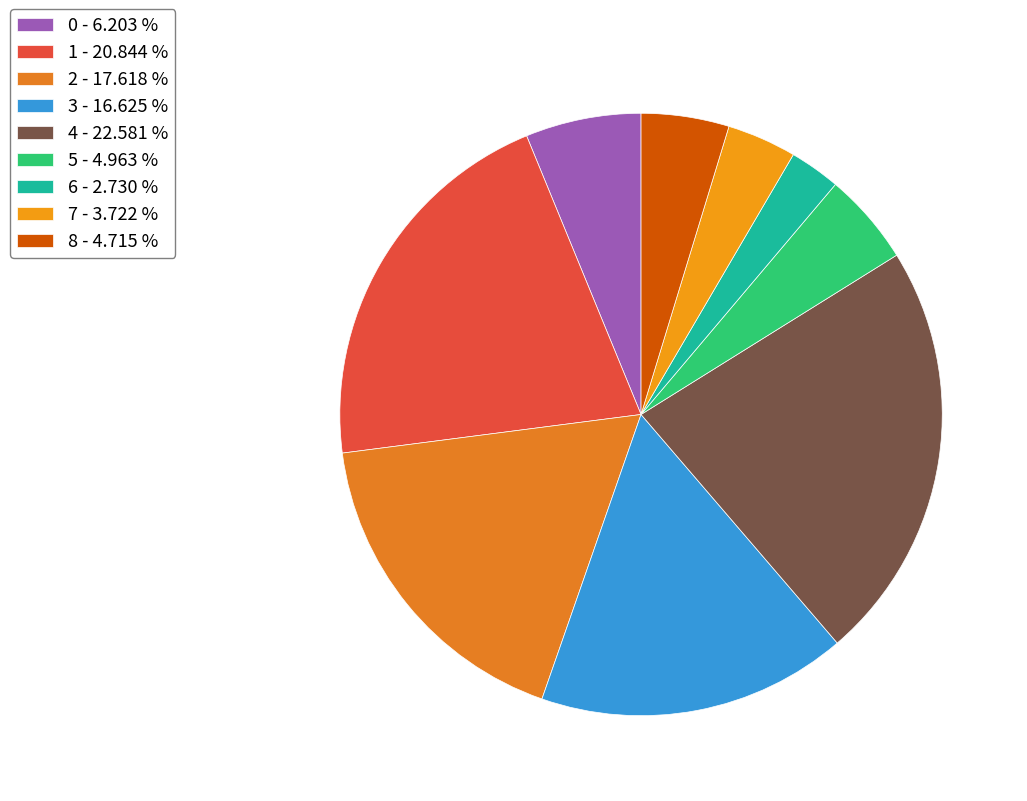

Count the number of slices in the pie.

9